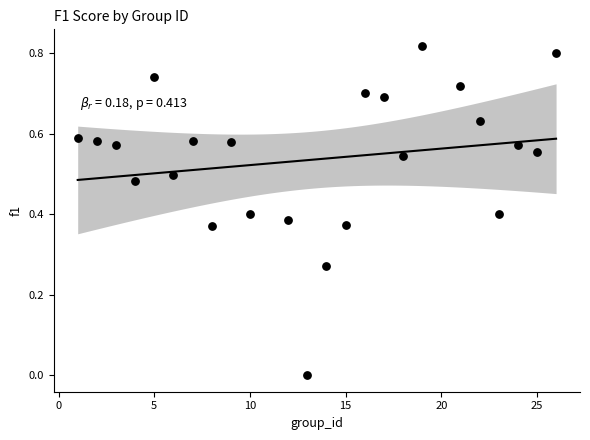

What is the range of X values (max minus min)?

25.0